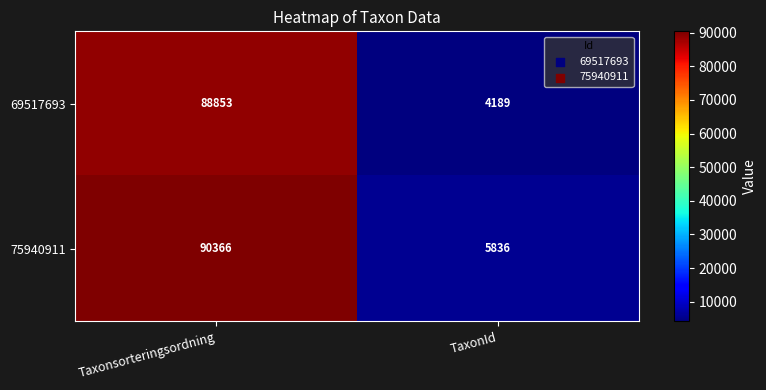

At TaxonId, list the series in order from smallest to largest.

69517693, 75940911